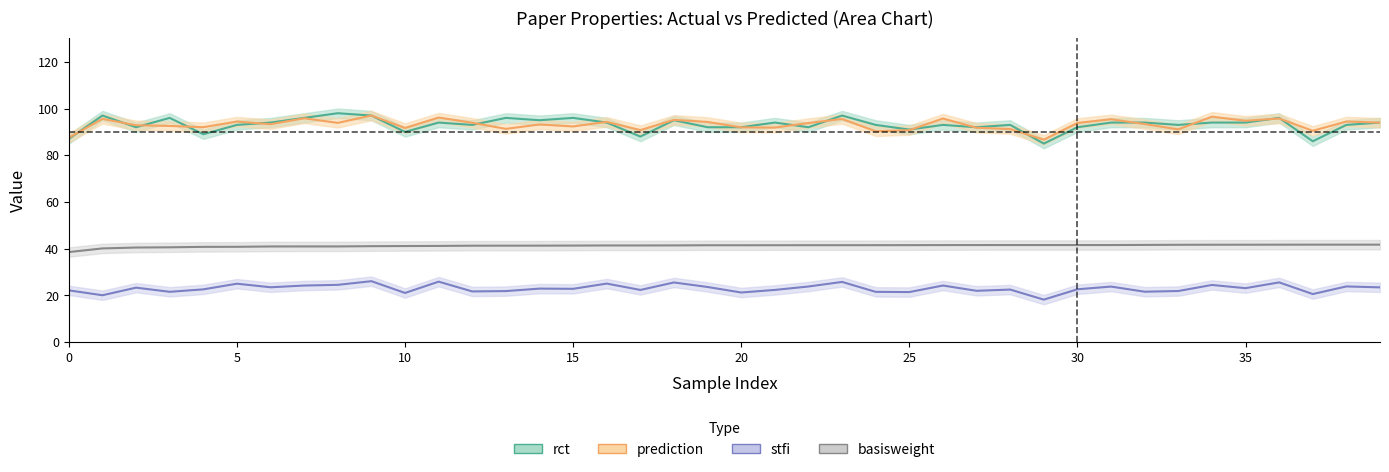

True or false: stfi and rct intersect in this chart.

False